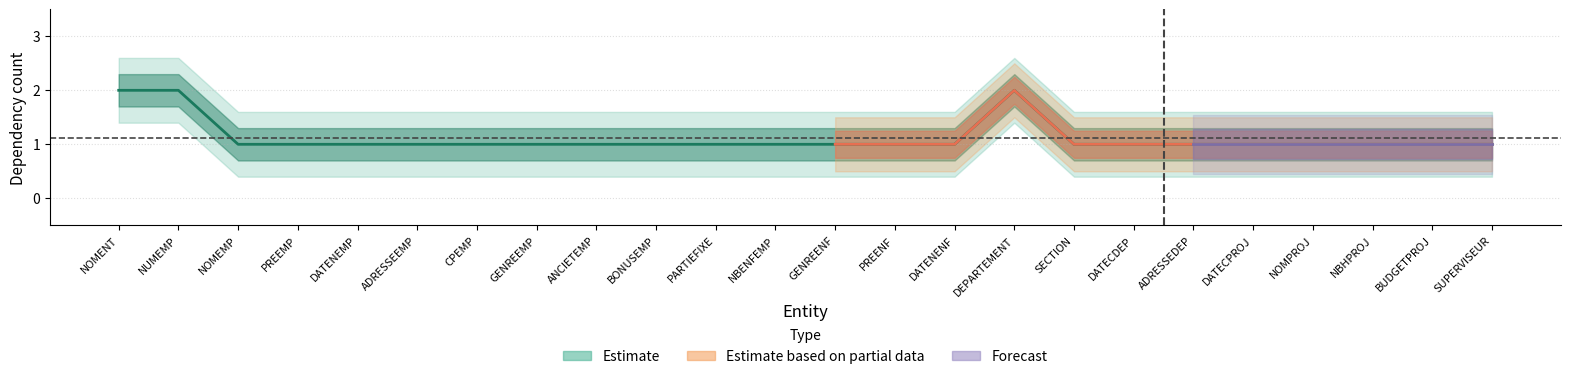

Does the chart have visible grid lines?

Yes